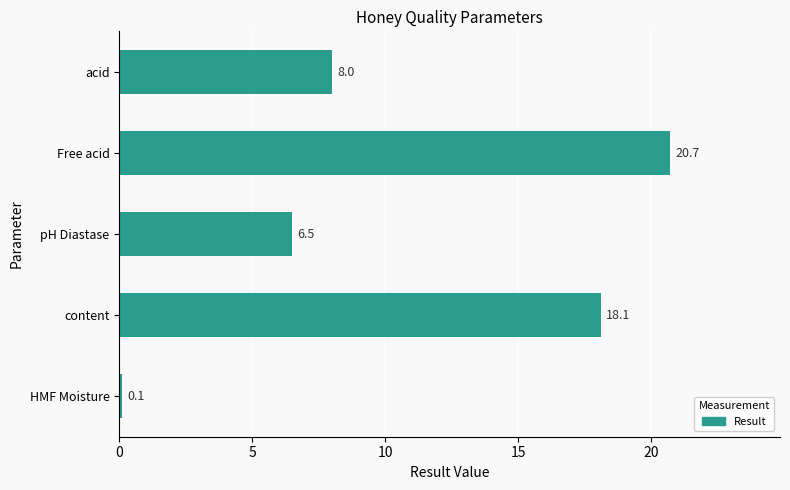

How many distinct data groups are displayed?

1